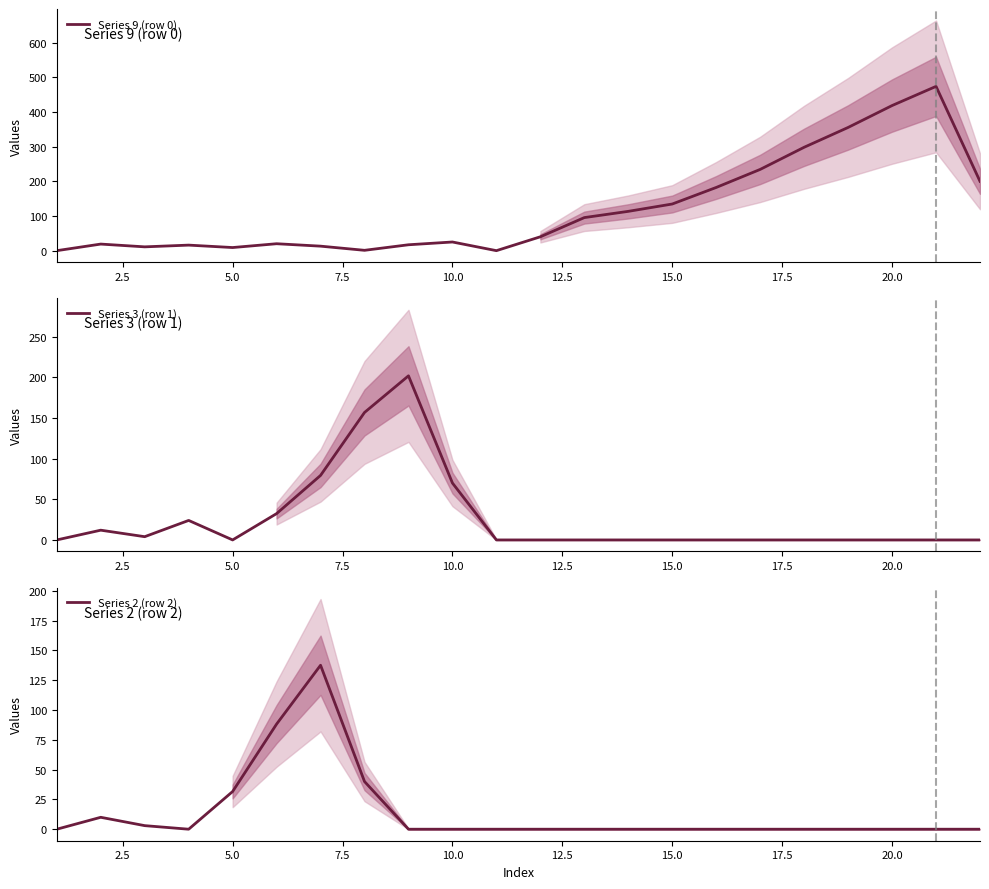

What is the highest value of the Series 2 (row 2) series?

137.6